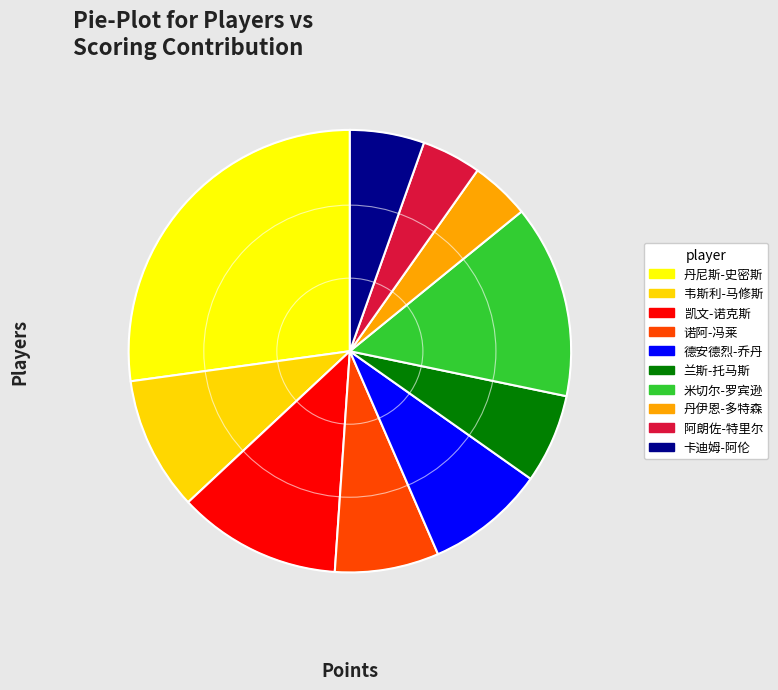

Is it true that 诺阿-冯莱 is 1% of the pie?

False